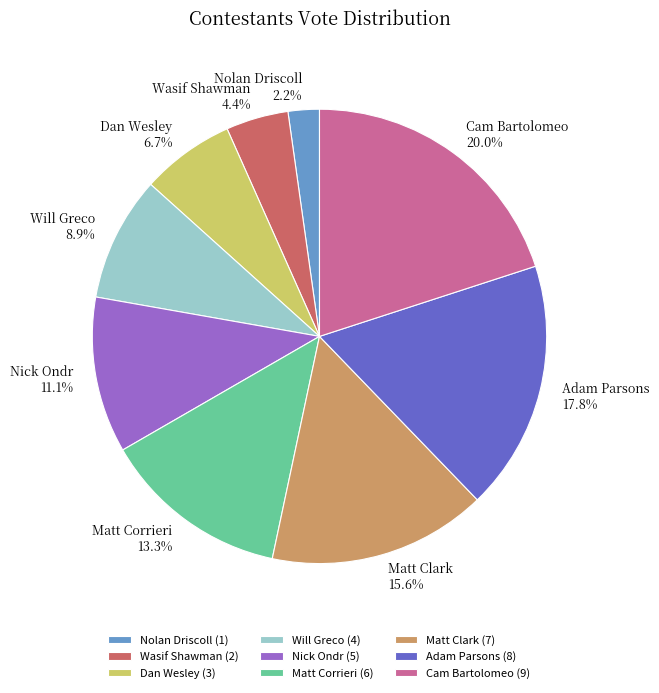

Is there any slice that represents more than half of the pie?

No